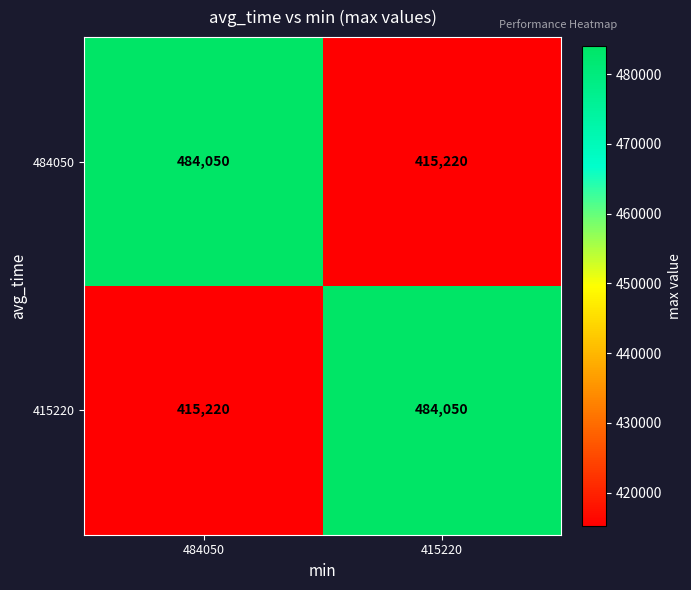

Reading left to right, transcribe all the data shown in this chart.

484050: 484050=484050	415220=415220
415220: 484050=415220	415220=484050